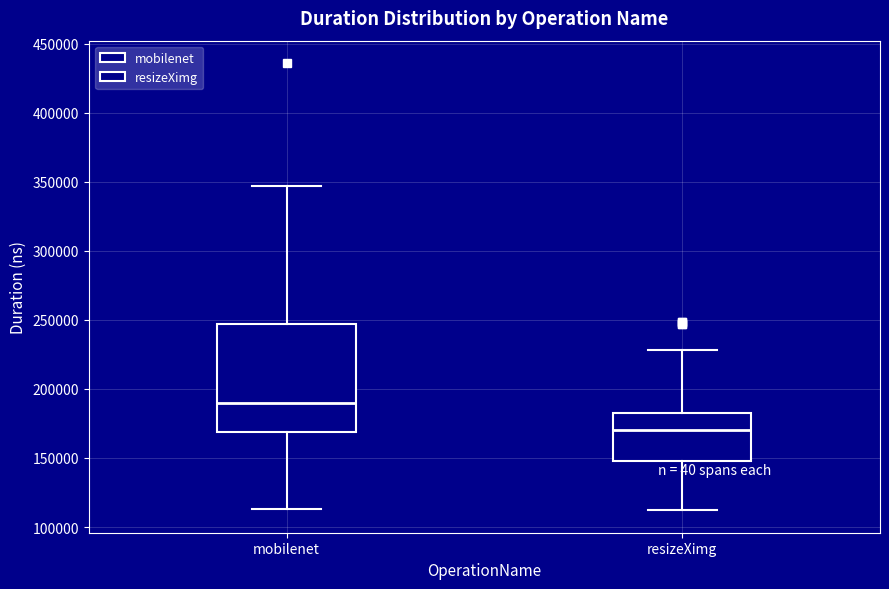

Where does the median line of the box for mobilenet sit on the y-axis? The values are not printed on the chart, so give them approximately, as read against the axis.

190000